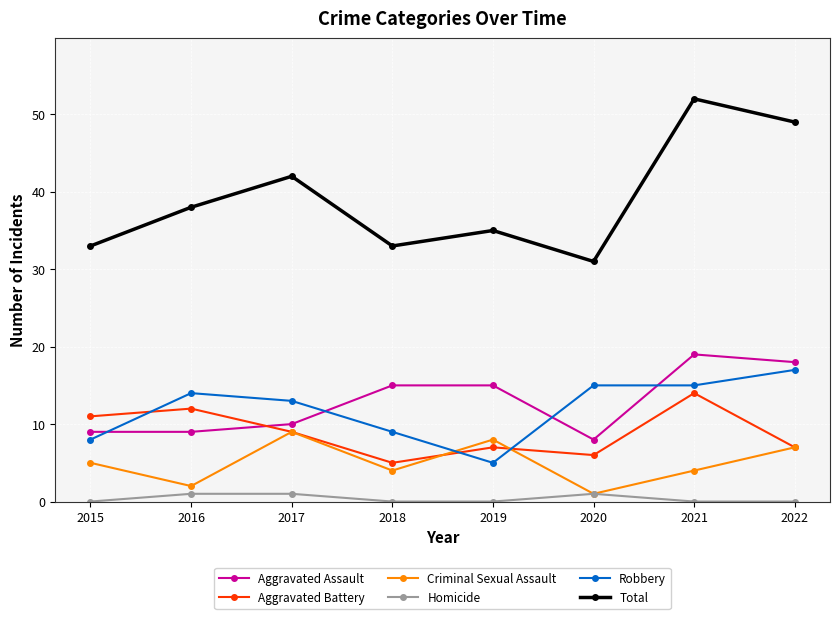

The value of Total at 2017 is 42. True or false?

True